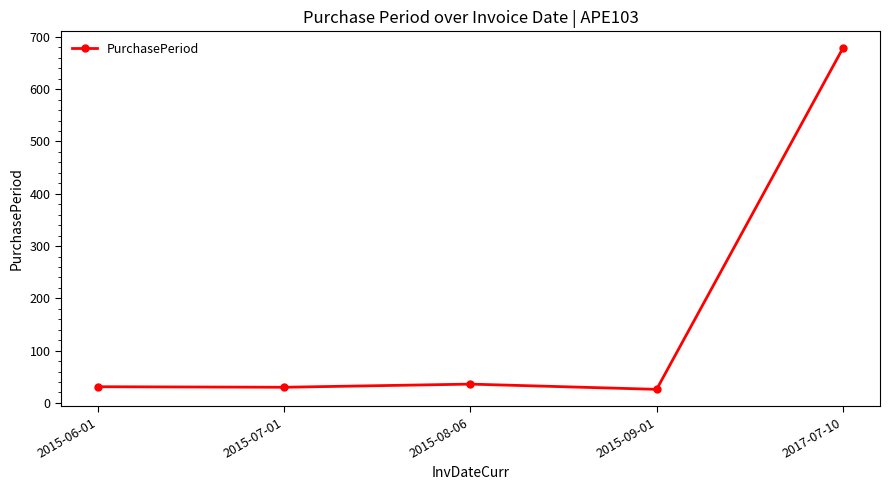

What is the label of the 2nd point from the left?

2015-07-01